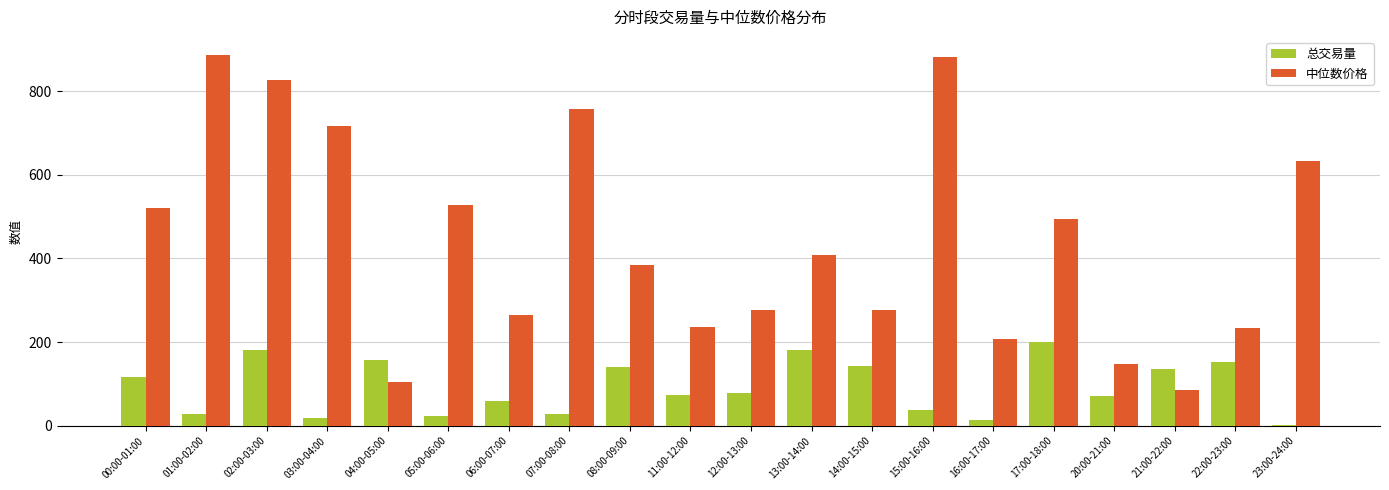

Is it true that 总交易量 equals 117.0 at 00:00-01:00?

True